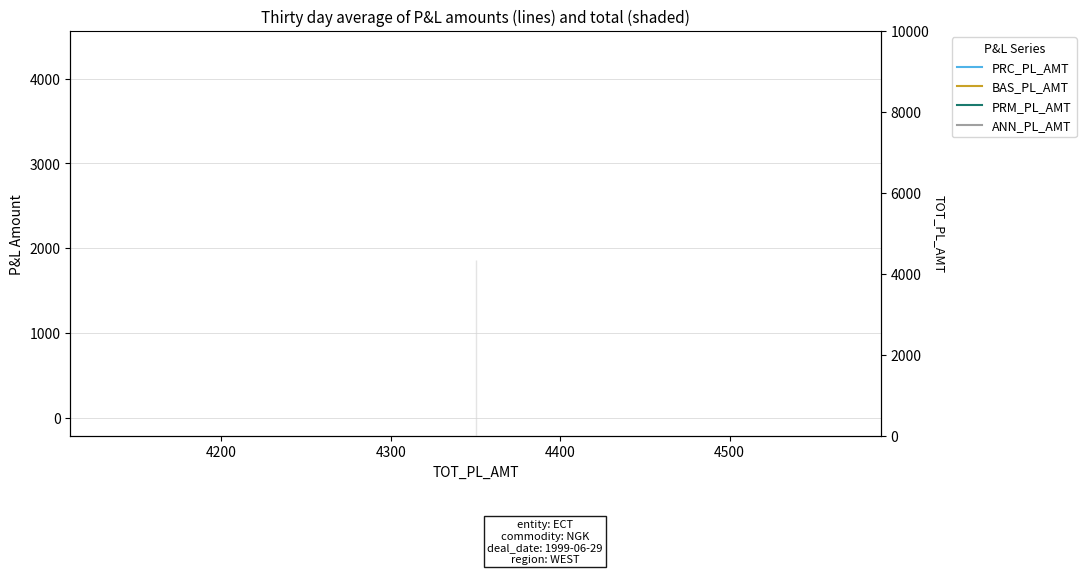

What are all the series names shown in the legend?

PRC_PL_AMT, BAS_PL_AMT, PRM_PL_AMT, ANN_PL_AMT